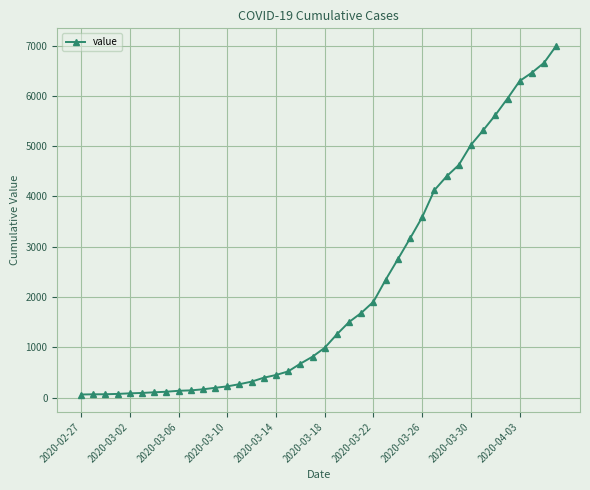

What is the average value?

2142